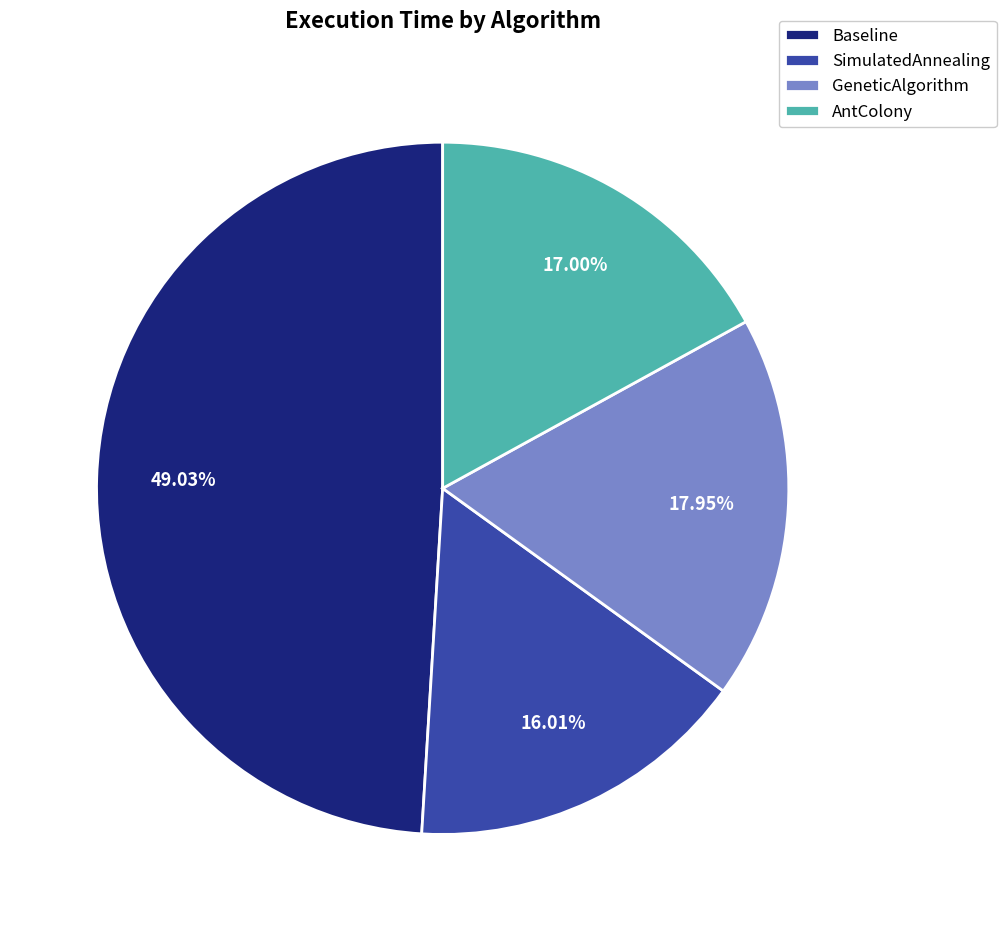

What is the smallest slice in the pie chart?

SimulatedAnnealing